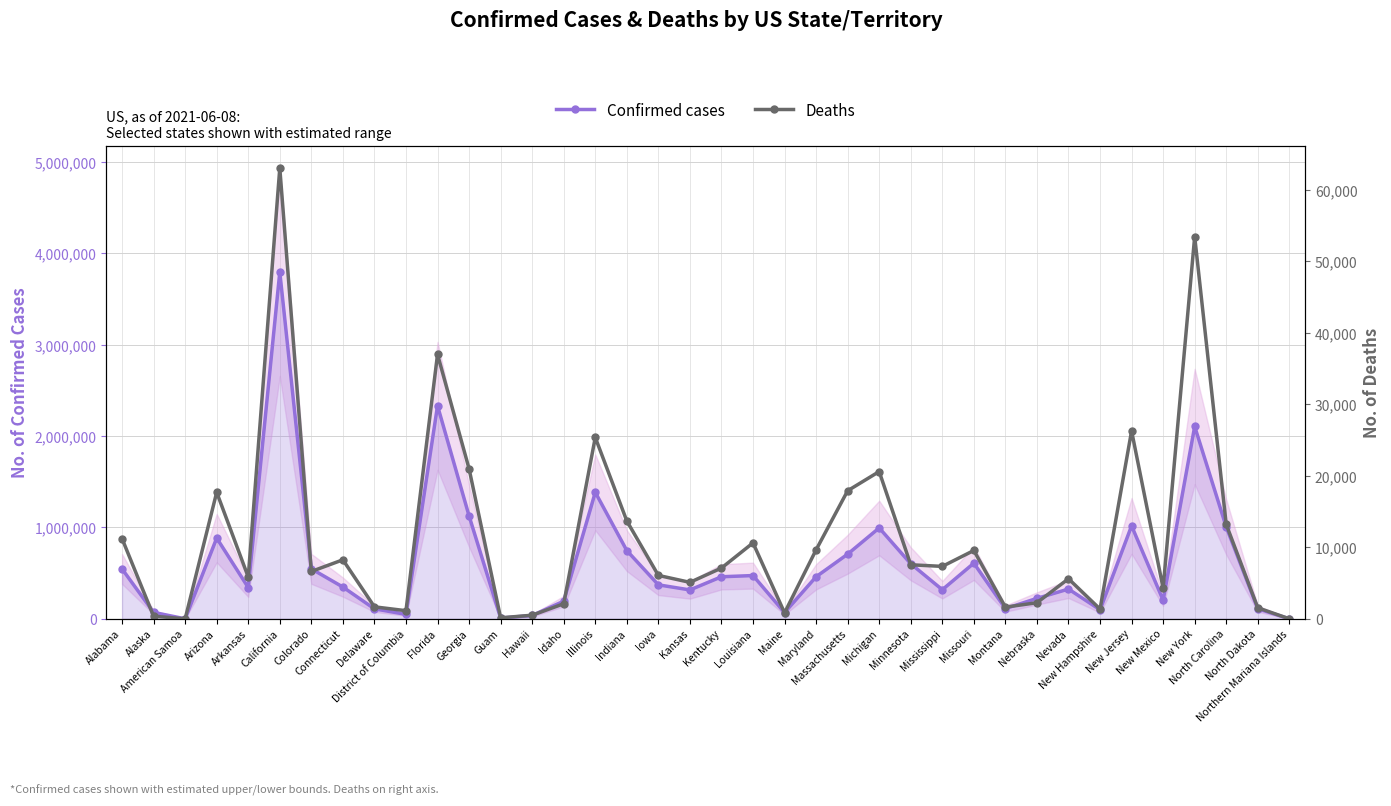

Reading left to right, transcribe all the data shown in this chart.

Confirmed cases: Alabama=546324	Alaska=70520	American Samoa=0	Arizona=884195	Arkansas=342495	California=3796776	Colorado=547191	Connecticut=348088	Delaware=109167	District of Columbia=49110	Florida=2332867	Georgia=1126397	Guam=8210	Hawaii=36649	Idaho=193030	Illinois=1385409	Indiana=747083	Iowa=372064	Kansas=316268	Kentucky=460520	Louisiana=473777	Maine=68262	Maryland=460659	Massachusetts=708195	Michigan=995397	Minnesota=602880	Mississippi=318521	Missouri=609329	Montana=112381	Nebraska=223648	Nevada=326019	New Hampshire=98941	New Jersey=1018112	New Mexico=203686	New York=2106399	North Carolina=1005966	North Dakota=110215	Northern Mariana Islands=183
Deaths: Alabama=11217	Alaska=369	American Samoa=0	Arizona=17700	Arkansas=5849	California=63047	Colorado=6625	Connecticut=8253	Delaware=1677	District of Columbia=1136	Florida=36985	Georgia=20986	Guam=139	Hawaii=505	Idaho=2106	Illinois=25372	Indiana=13687	Iowa=6073	Kansas=5101	Kentucky=7103	Louisiana=10619	Maine=839	Maryland=9649	Massachusetts=17915	Michigan=20600	Minnesota=7560	Mississippi=7333	Missouri=9560	Montana=1633	Nebraska=2251	Nevada=5607	New Hampshire=1357	New Jersey=26285	New Mexico=4286	New York=53472	North Carolina=13199	North Dakota=1547	Northern Mariana Islands=2